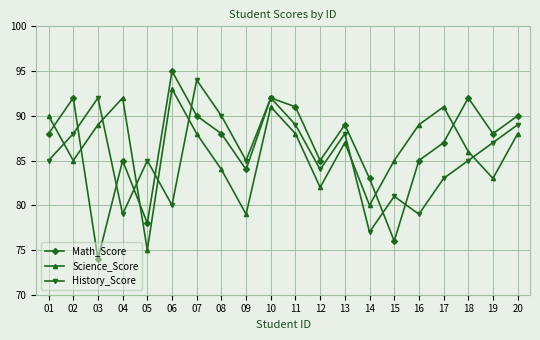

What are all the series names shown in the legend?

Math_Score, Science_Score, History_Score